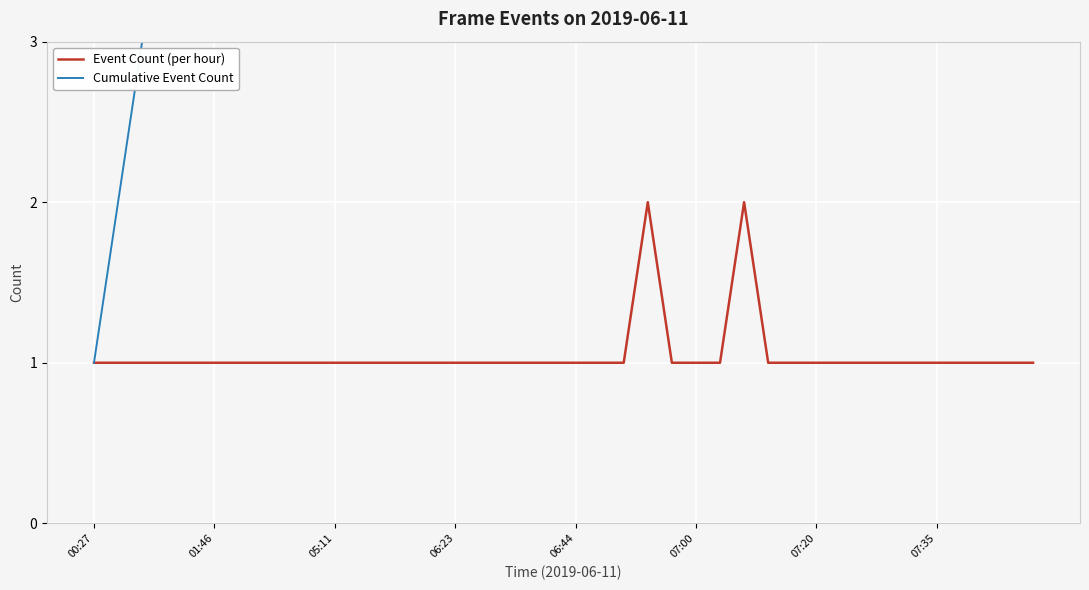

The value of Event Count (per hour) at 01:46 is 0. True or false?

False